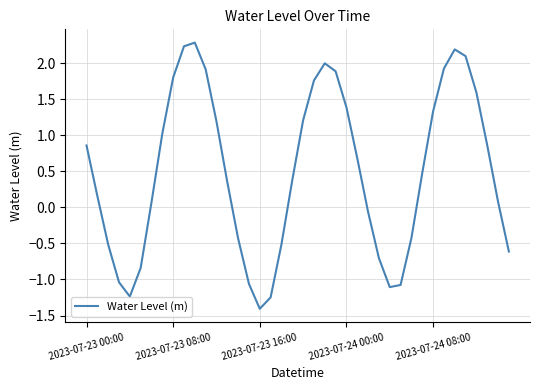

What is the greatest value displayed?

2.3